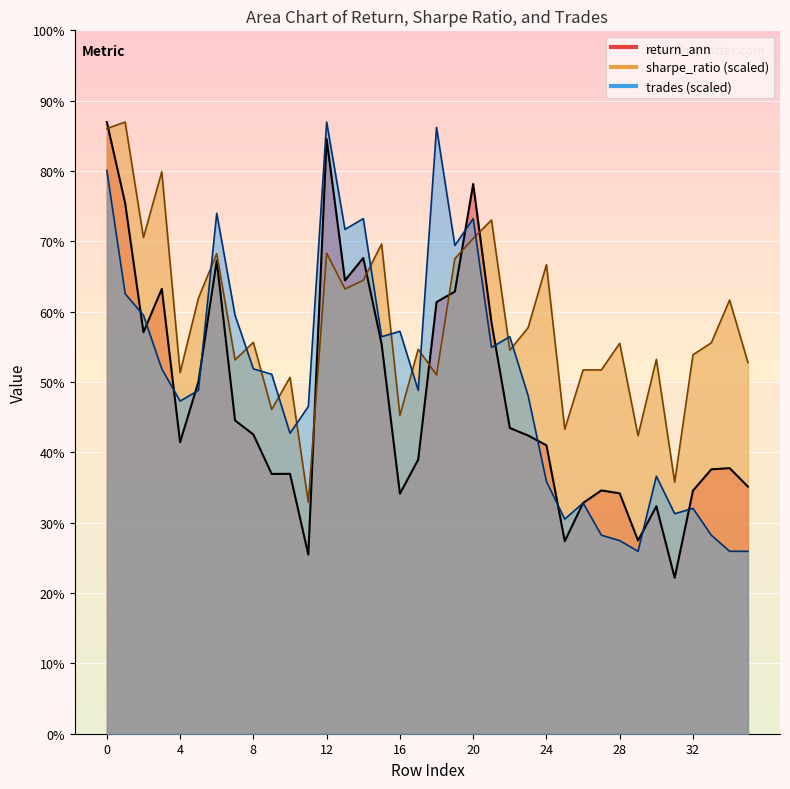

True or false: sharpe_ratio has a value of 31.6 at 9.

False